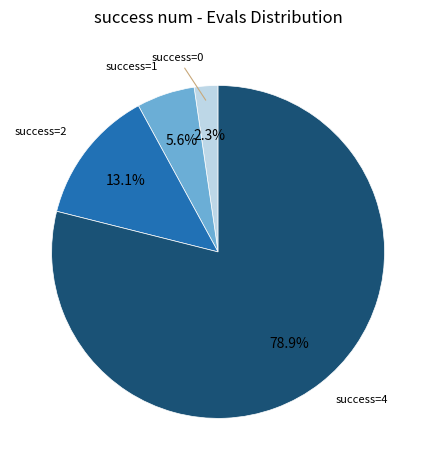

Does any single category account for the majority?

Yes